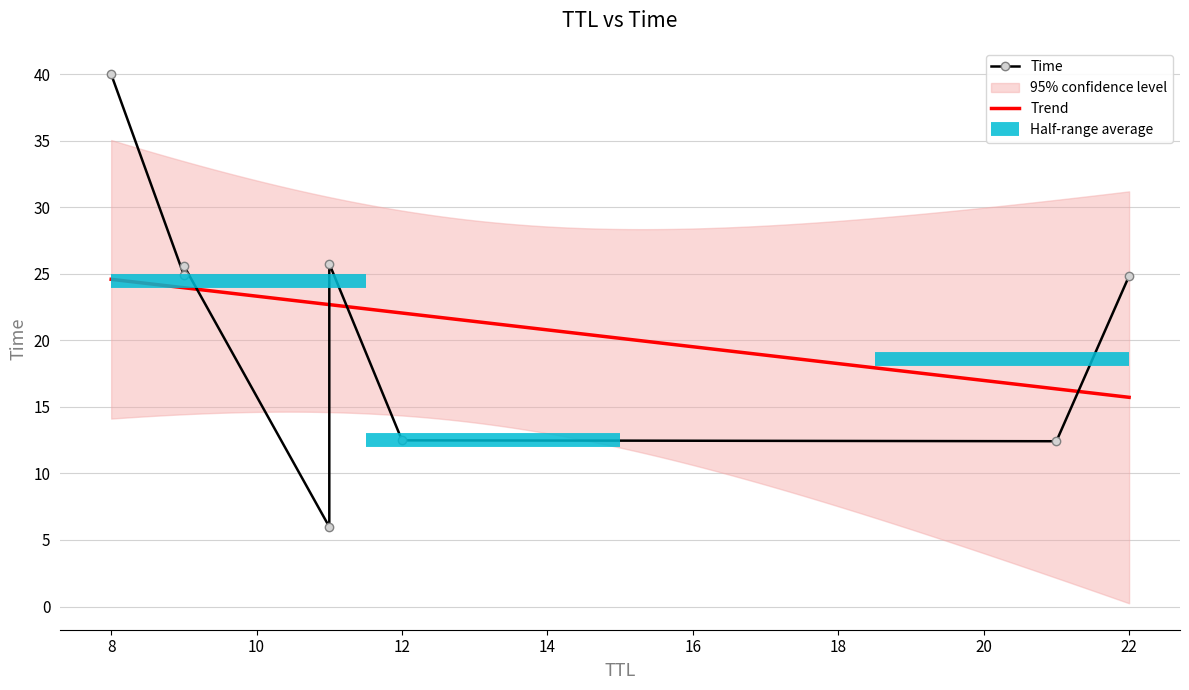

Approximately how many times larger is the value at 9 compared to 11?

1.0